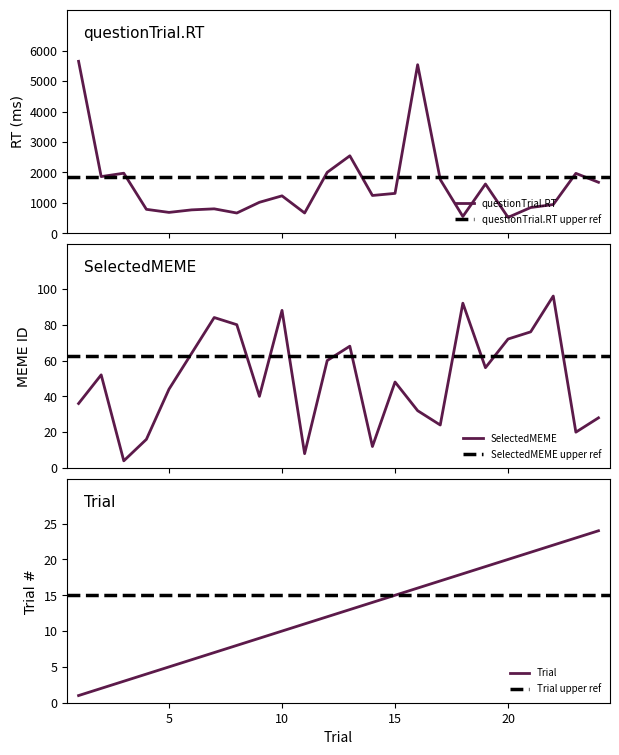

List the series in order of their peak value, lowest first.

Trial, SelectedMEME, questionTrial.RT